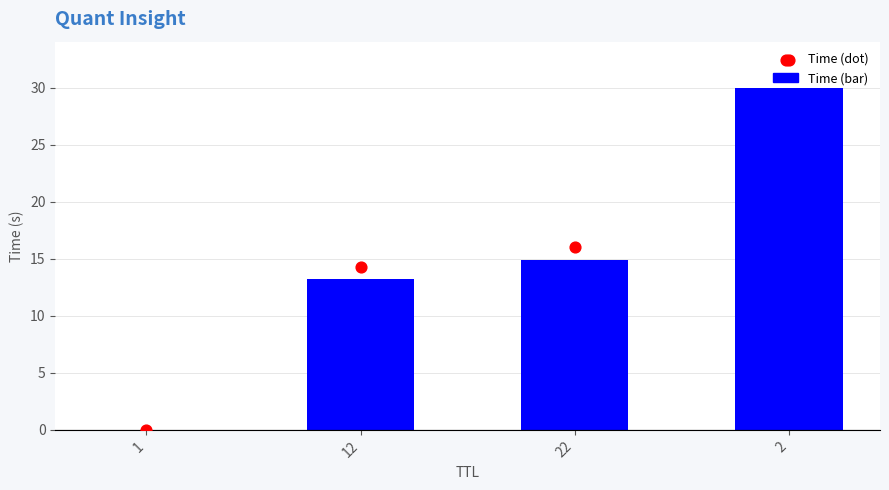

What are all the series names shown in the legend?

Time (bar), Time (dot)